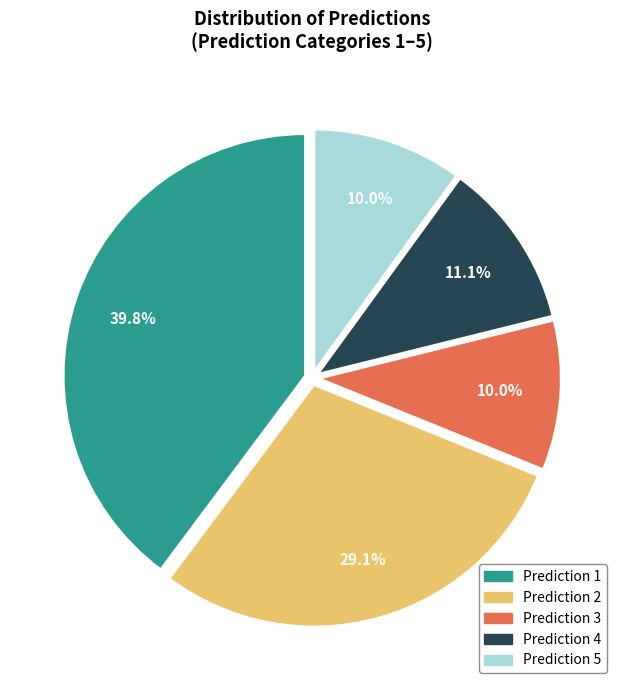

Is there a majority slice in this chart?

No